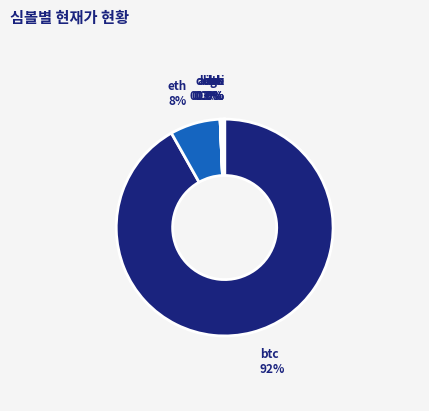

True or false: btc accounts for 92% of the total.

True